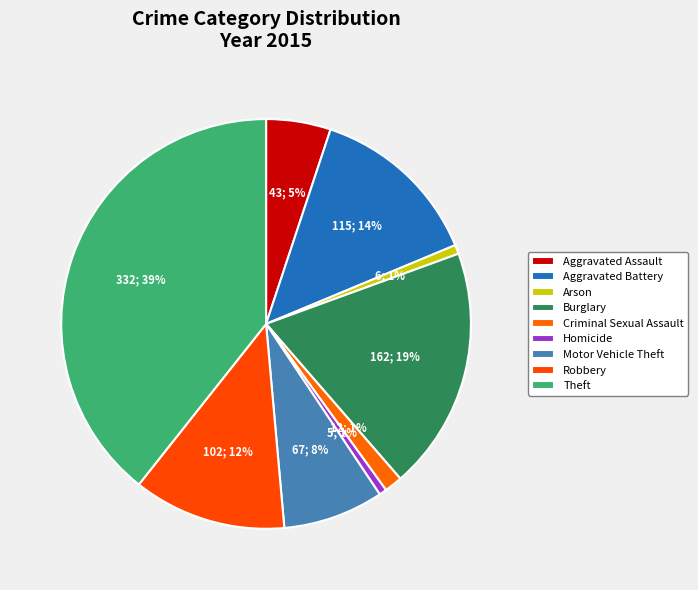

How many slices are in this pie chart?

9